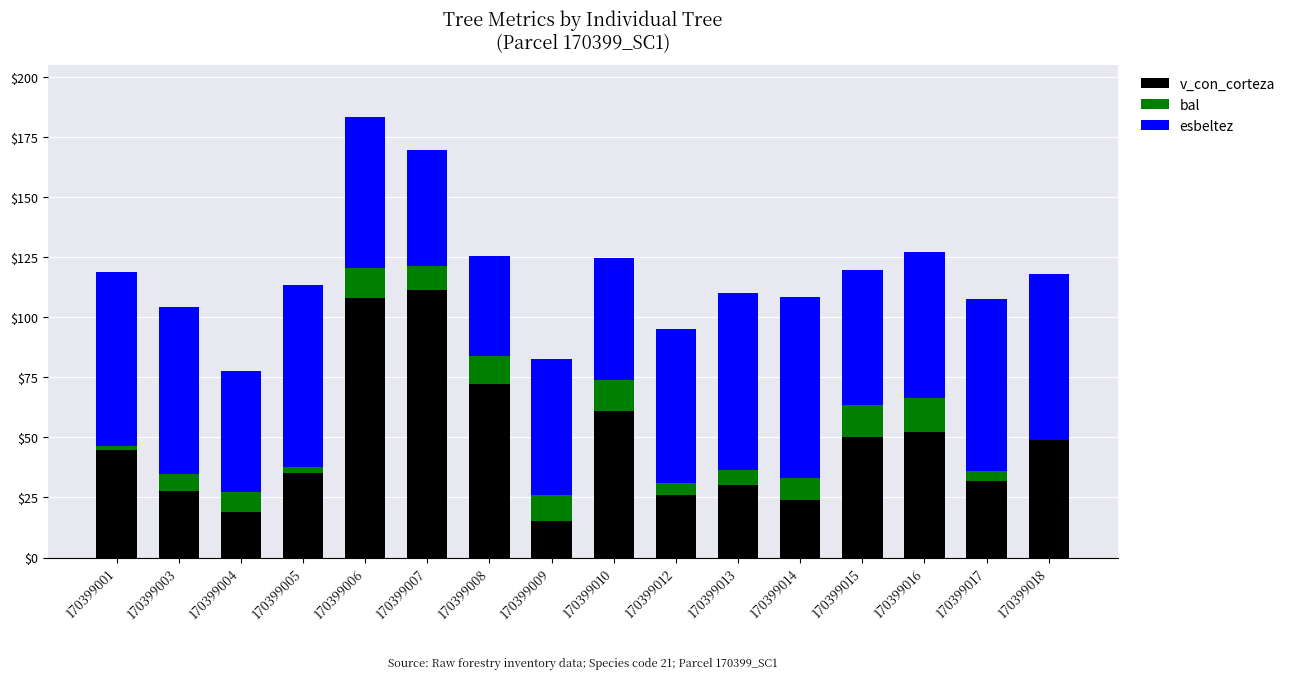

Is it true that v_con_corteza equals 72.4 at 170399008?

True